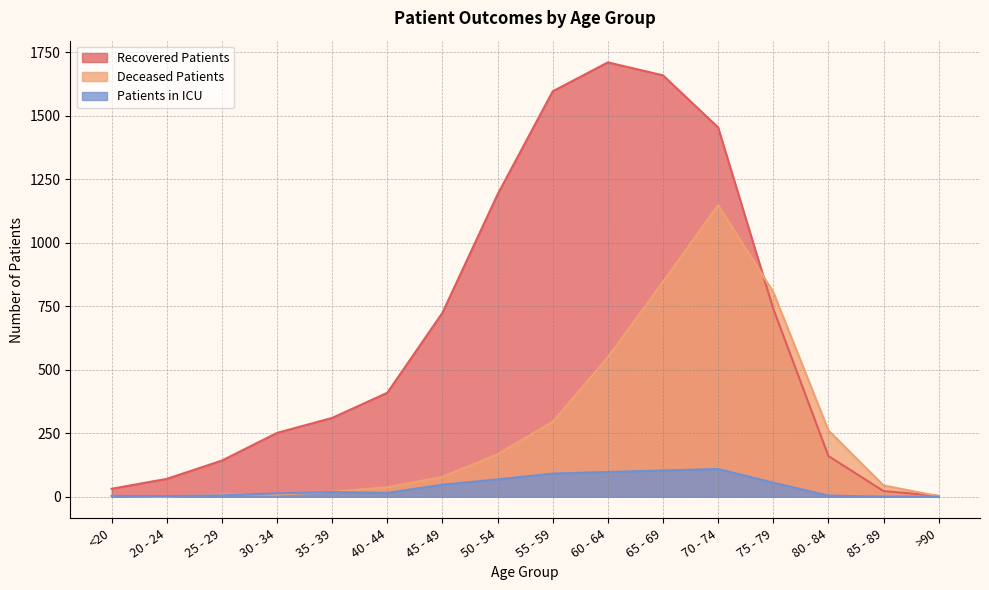

The value of deceased_patients at 85 - 89 is 44. True or false?

True